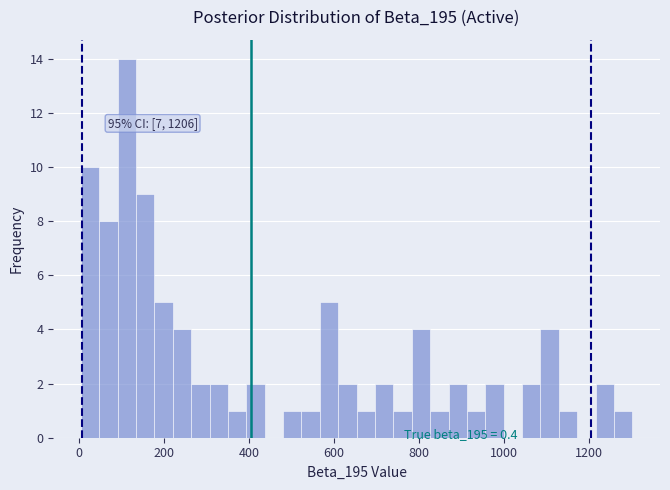

Read against the x-axis, roughly where is the centre of the tallest bar?

120